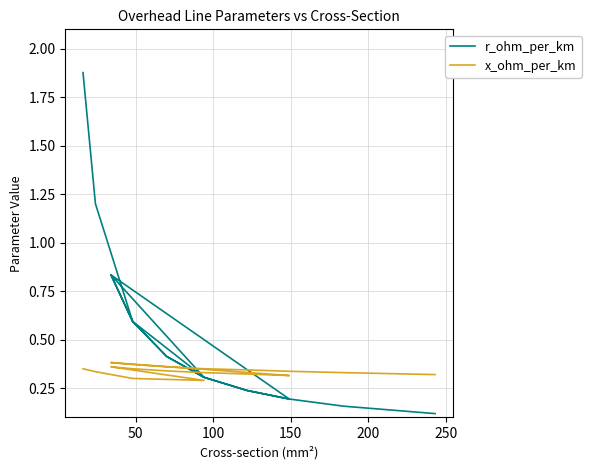

Is it true that x_ohm_per_km equals 0.5 at 9?

False